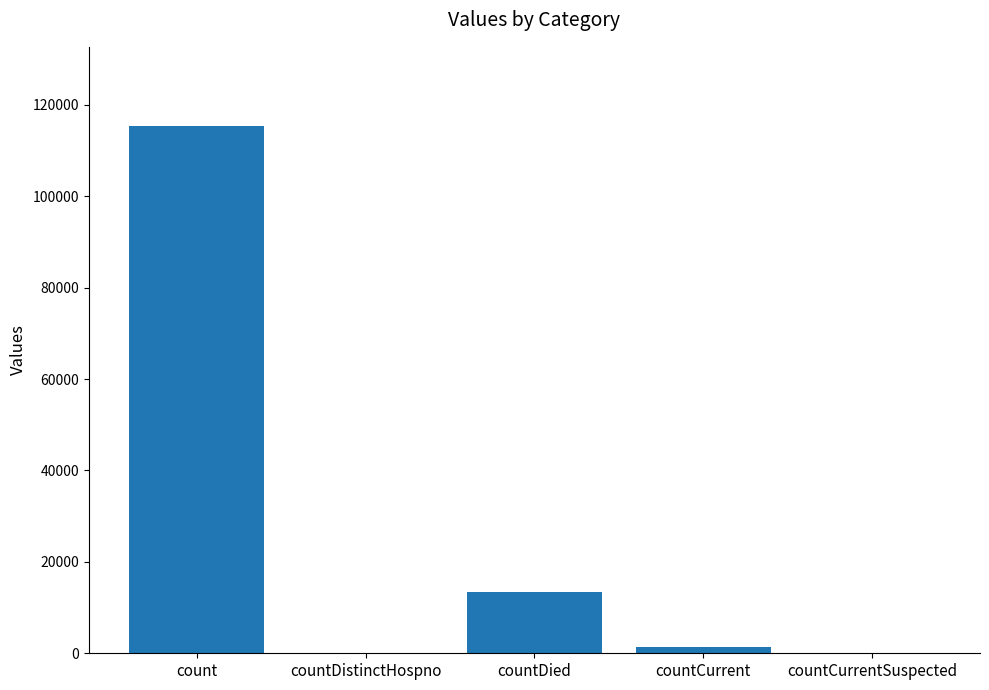

What is the maximum value shown in the chart?

115379